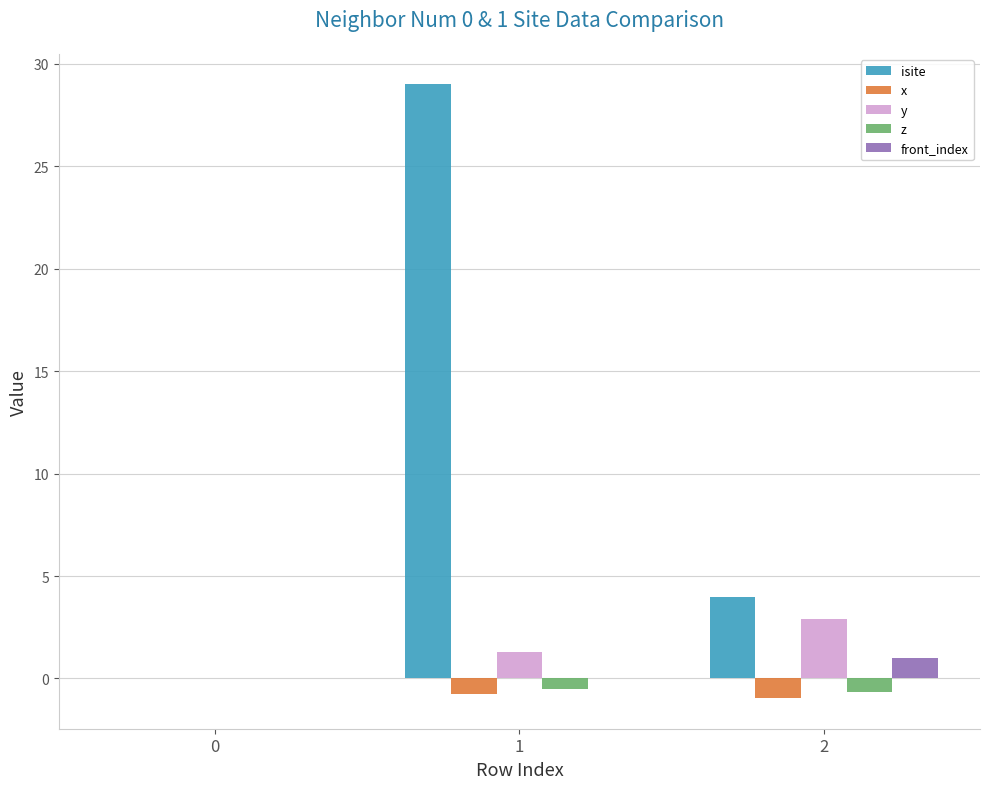

Between 0 and 2, which series saw the biggest shift?

isite